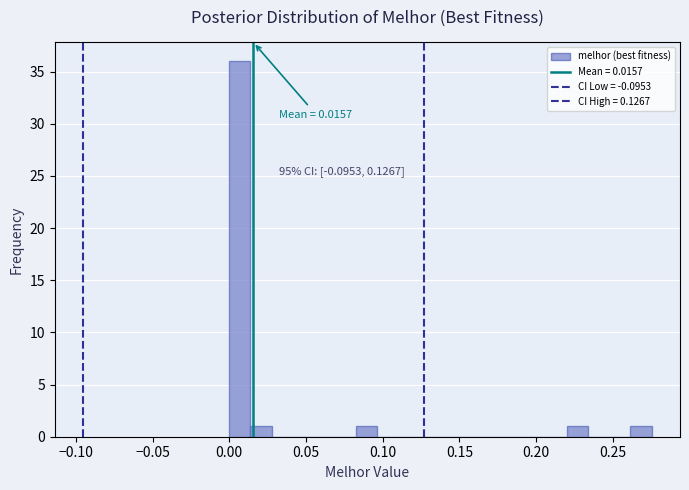

Around what value on the x-axis is the tallest bar? Give the approximate position of its centre, as read against the axis.

0.005